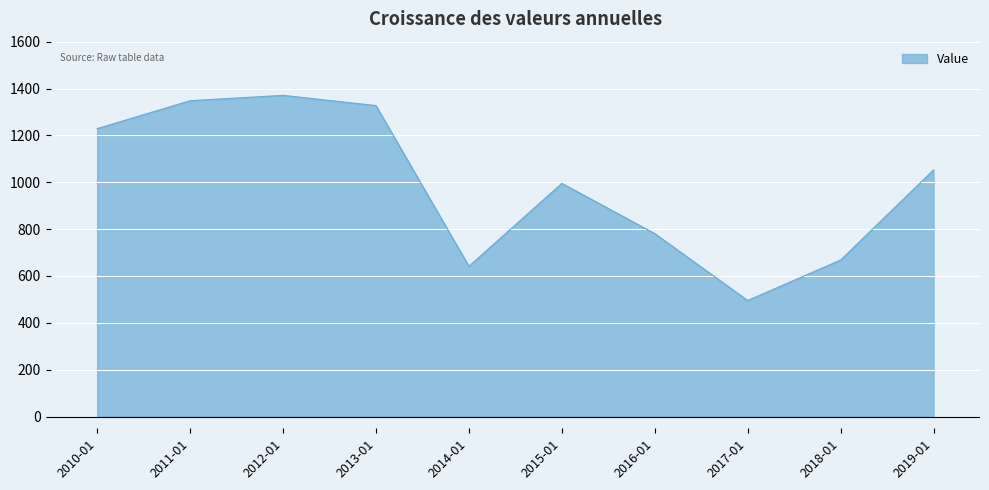

Reading left to right, list all the values displayed in this chart.

1228.7	1348.1	1370.9	1327.3	641.5	995.3	781.0	495.4	668.1	1052.7